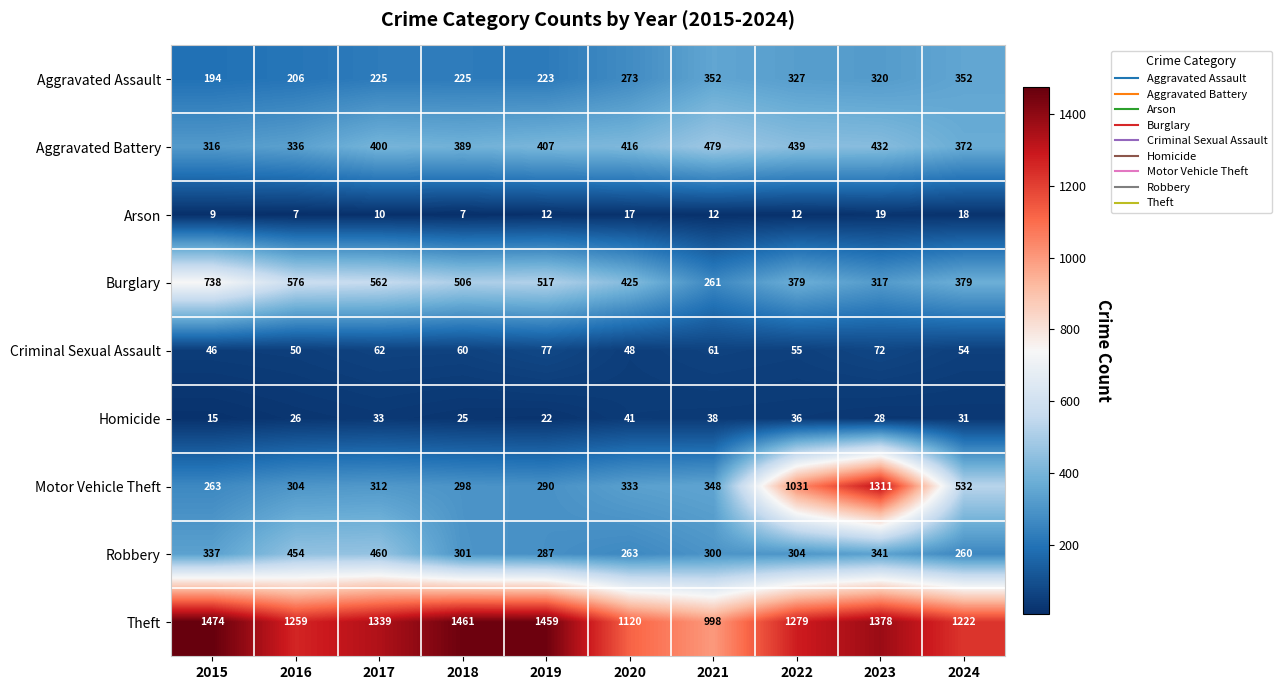

List the series in order of their peak value, lowest first.

Arson, Homicide, Criminal Sexual Assault, Aggravated Assault, Robbery, Aggravated Battery, Burglary, Motor Vehicle Theft, Theft